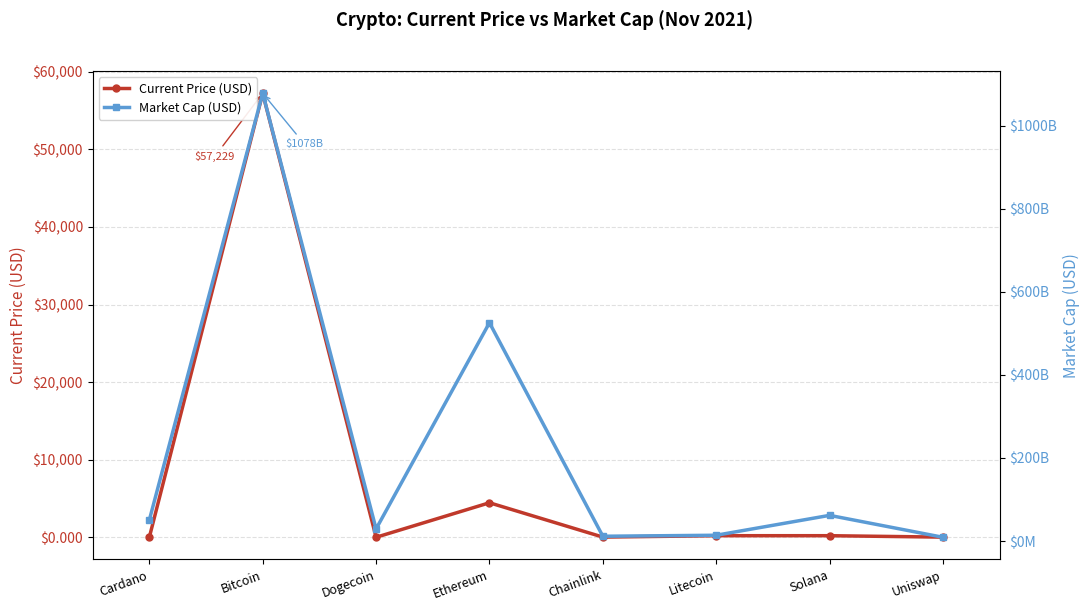

True or false: Current Price (USD) and Market Cap (USD) cross at least once.

False